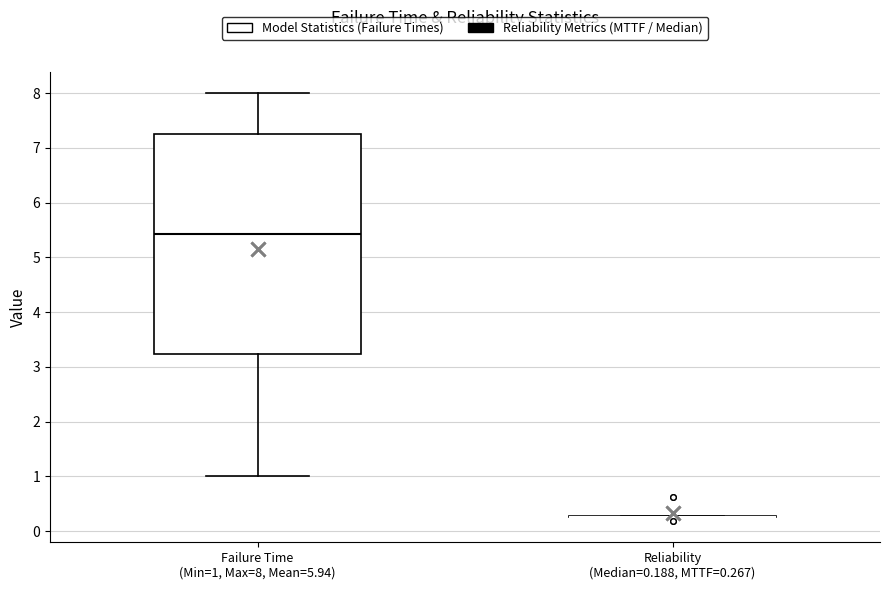

Reading left to right, transcribe this box plot: for each box, give where its median line is, the range the box spans, and where its two whiskers end, as read against the y-axis. The values are not printed on the chart, so give them approximately, as read against the axis.

Failure Time (Min=1, Max=8, Mean=5.94): median 5.4, box 3.2 to 7.2, whiskers 1.0 to 8.0
Reliability (Median=0.188, MTTF=0.267): box collapsed to a line at 0.3, whiskers 0.3 to 0.3